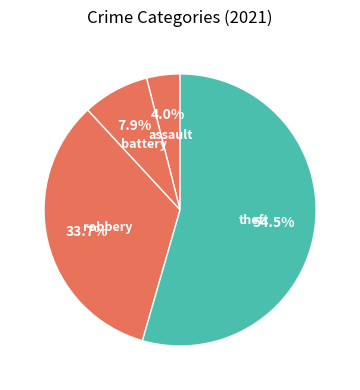

To the nearest percent, what is the average slice percentage?

25%